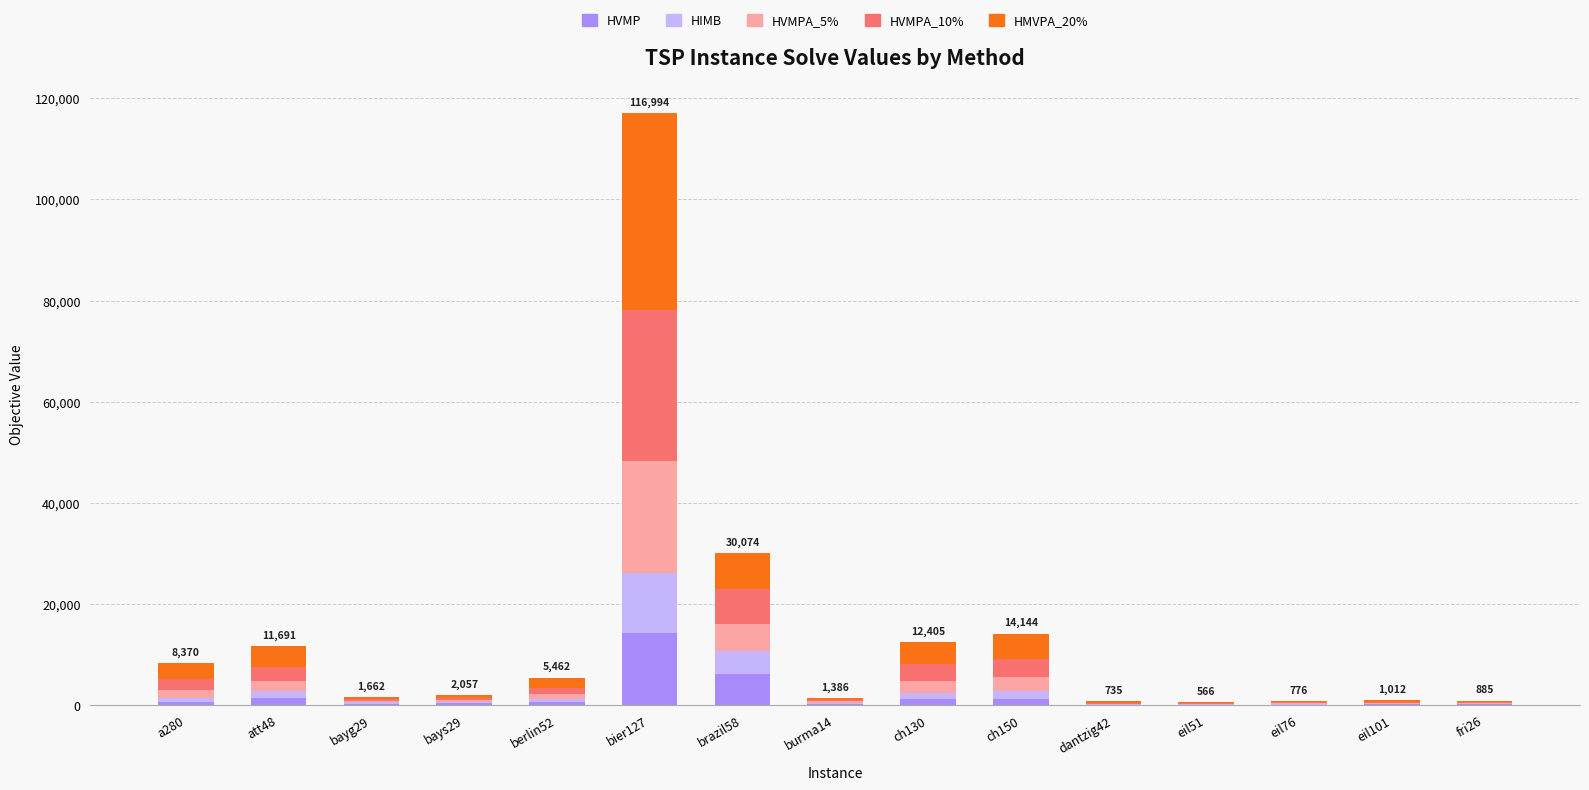

Where does the HVMP series first go above 352?

a280